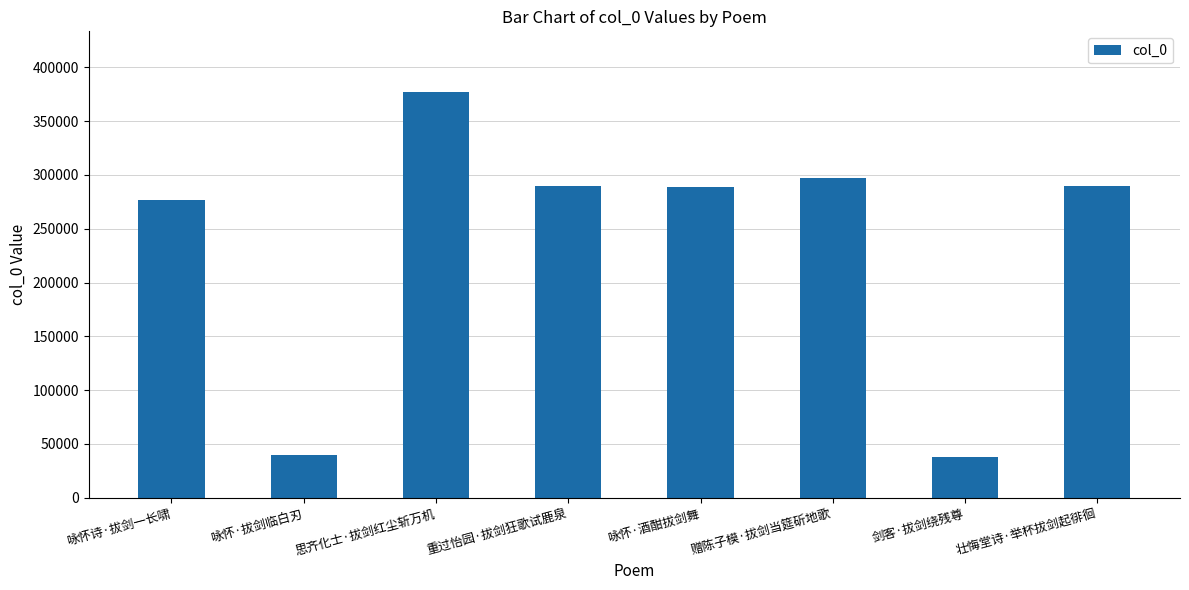

The chart shows a value of 37777 at 剑客·拔剑绕残尊. True or false?

True